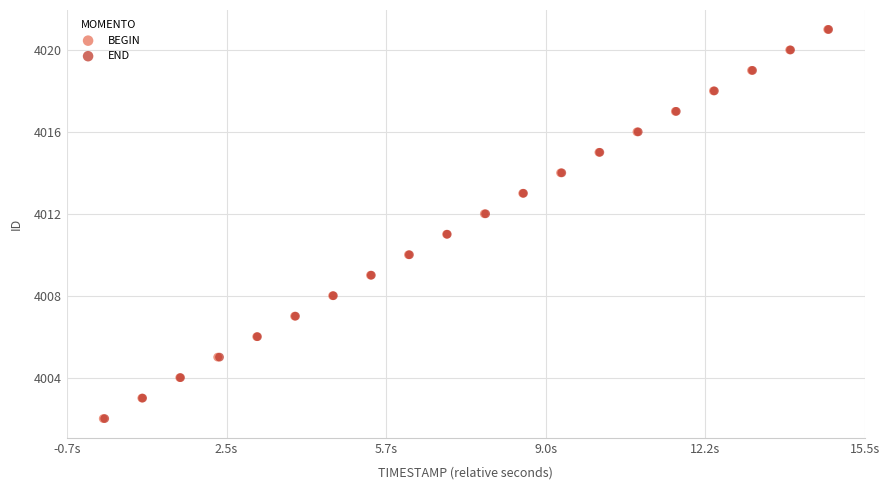

What are all the series names shown in the legend?

BEGIN, END